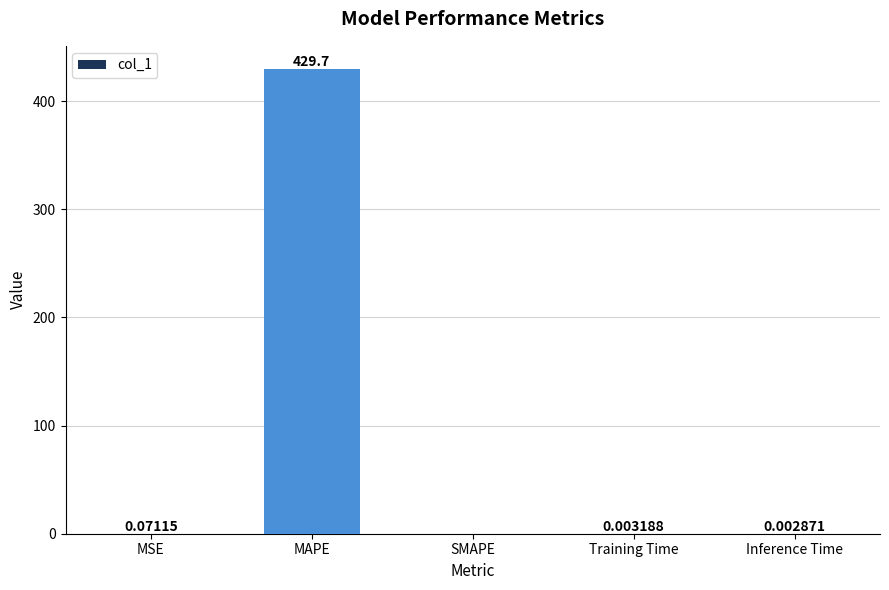

True or false: the data shows 240.4 at SMAPE.

False